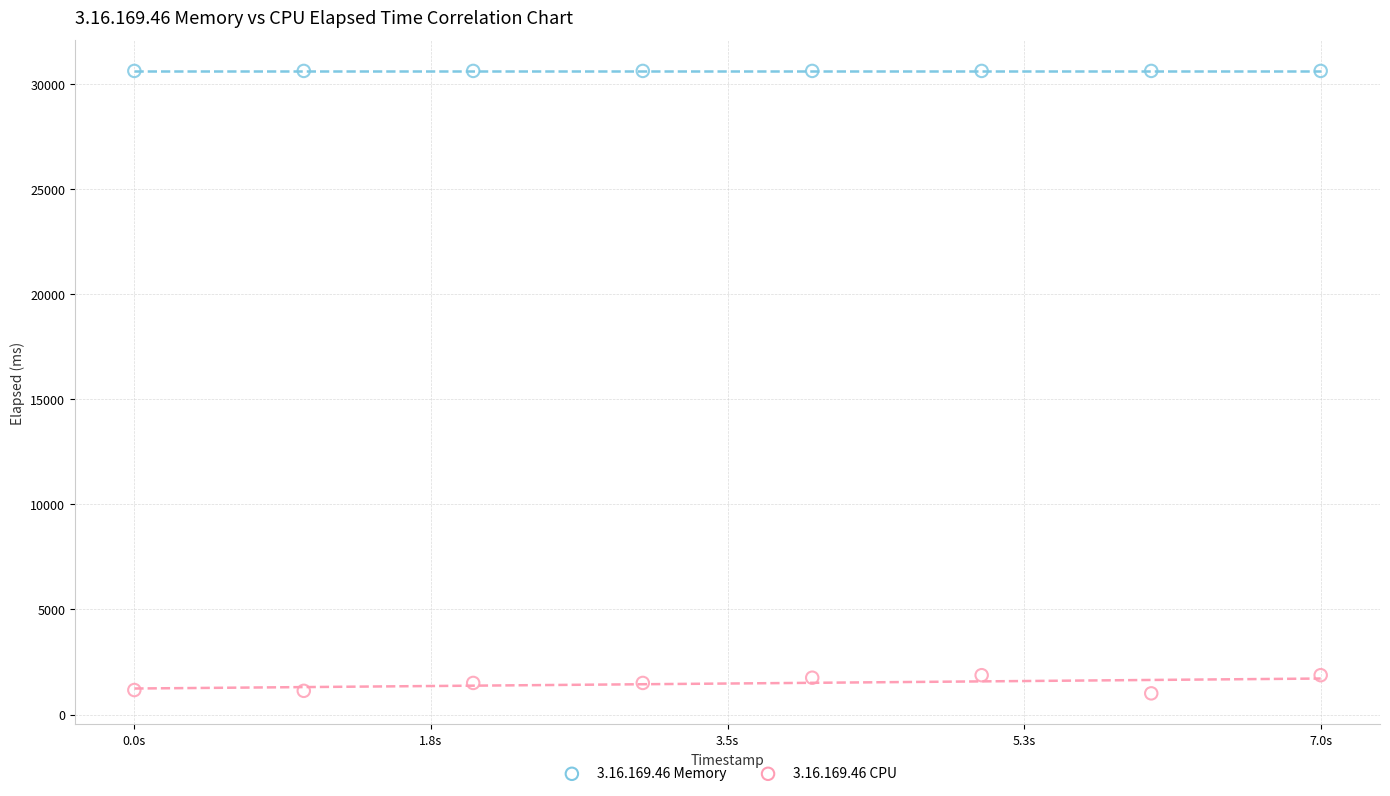

What are all the series names shown in the legend?

3.16.169.46 Memory, 3.16.169.46 CPU